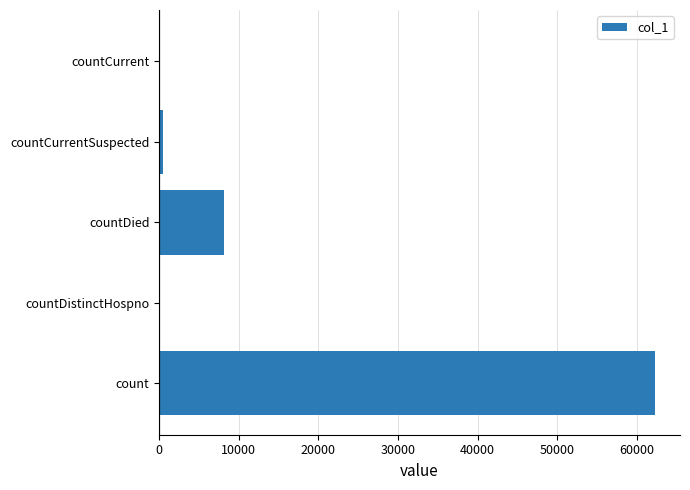

The value at countDistinctHospno is 0. True or false?

True